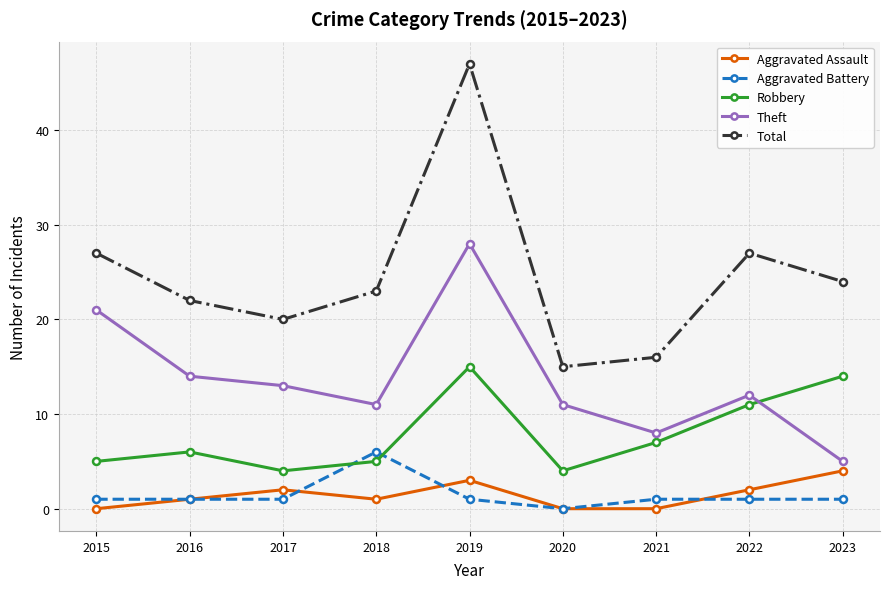

Which series has the largest total across all categories?

Total